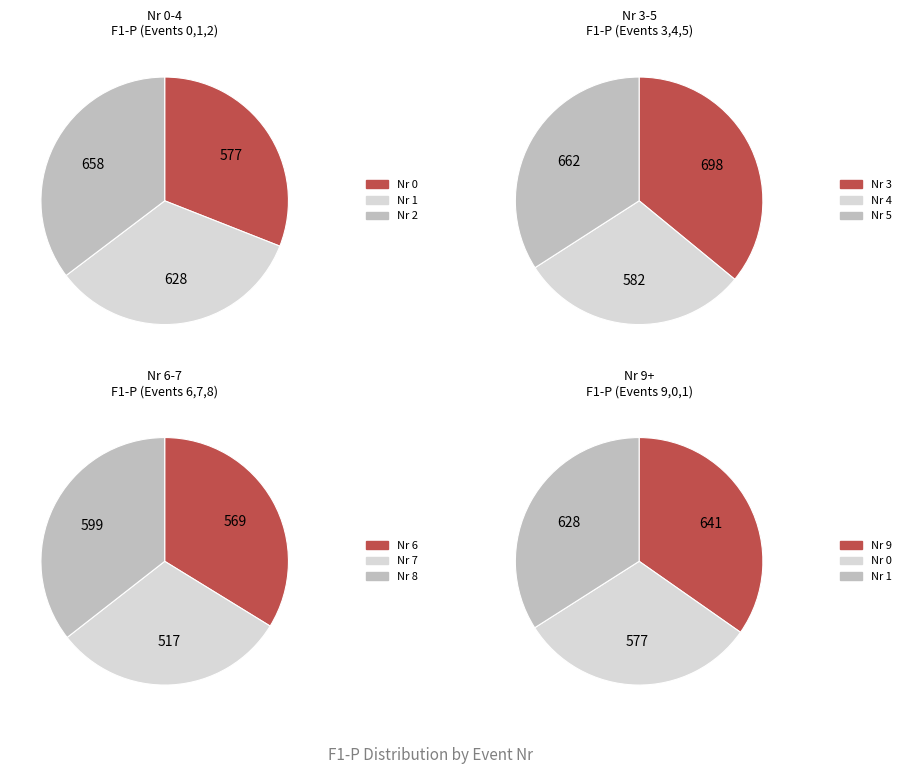

Rank the categories by value from highest to lowest.

3, 5, 2, 9, 1, 8, 4, 0, 6, 7